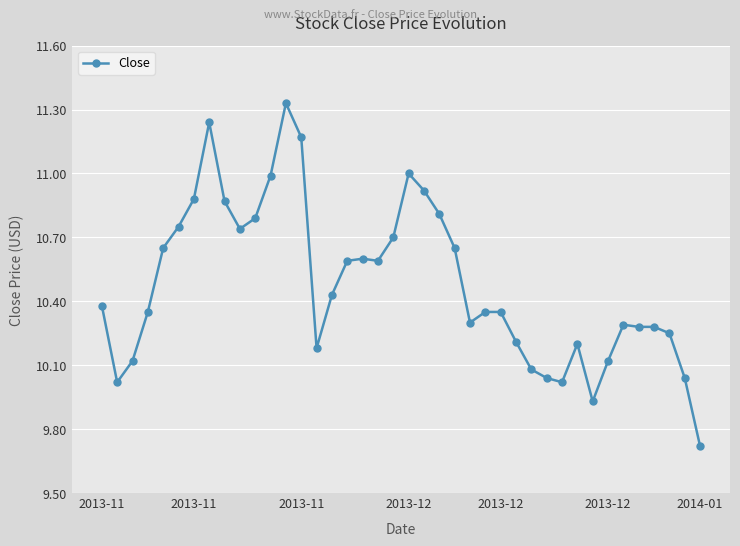

What is the average value?

10.5